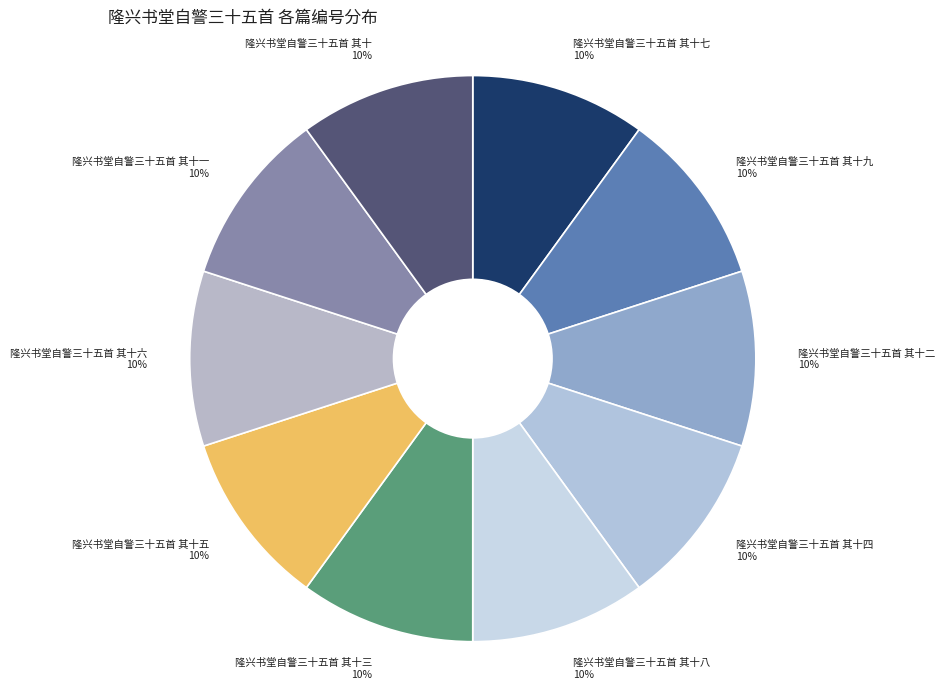

How many segments does this pie chart have?

10